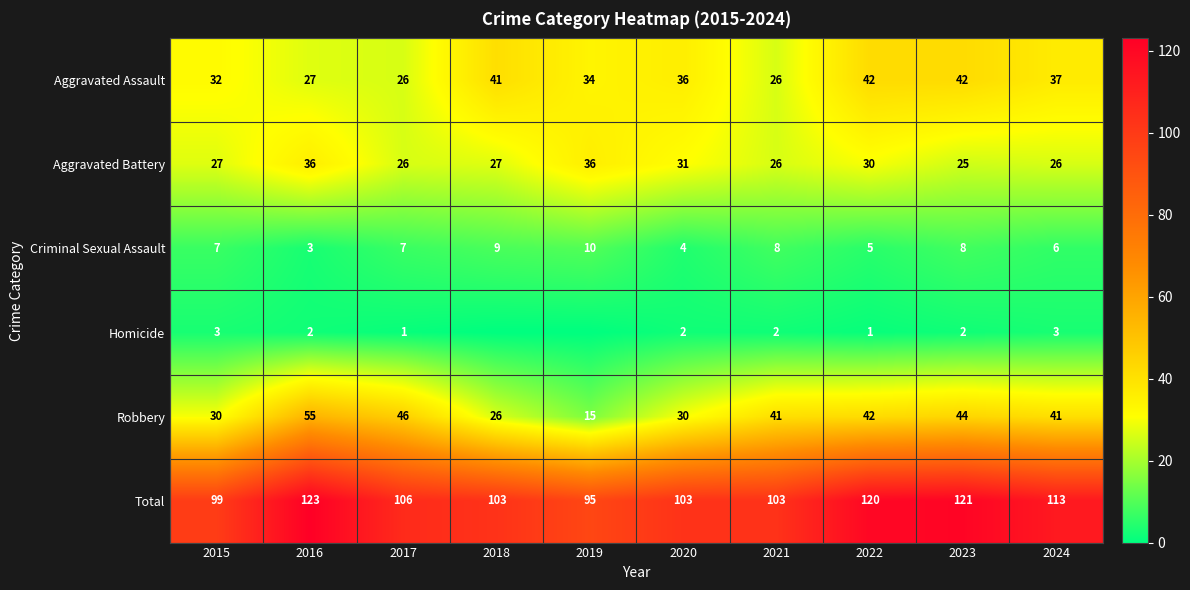

What is the lowest value of the Total series?

95